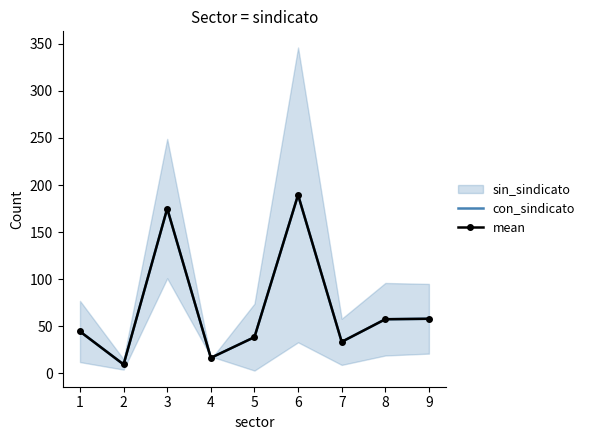

Is the value of mean at 5 greater than the value of con_sindicato at 5?

No